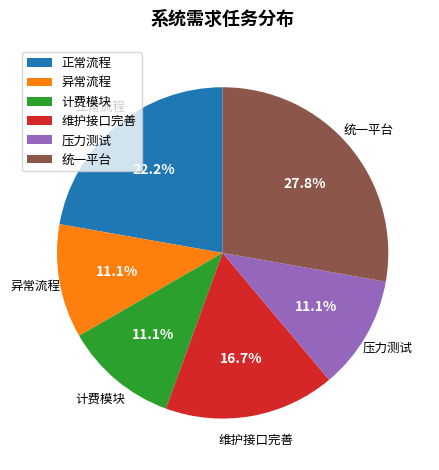

How much of the chart is everything except 异常流程?

88.9%